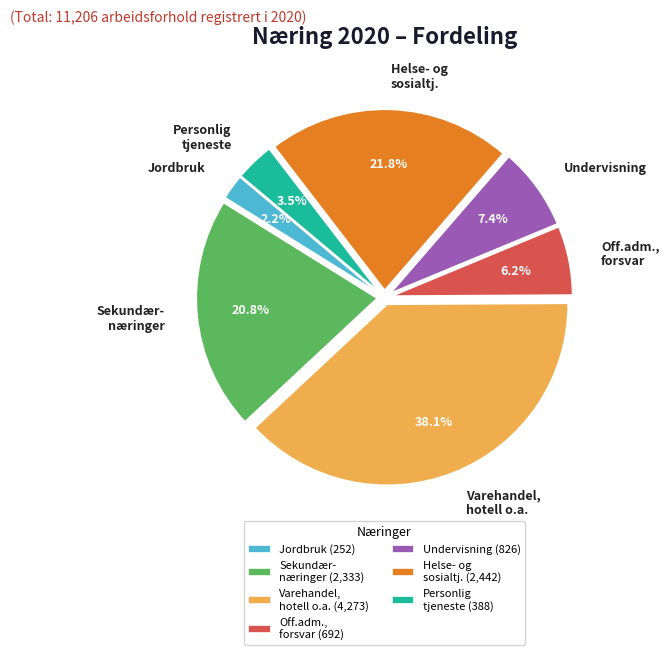

Do Off.adm., forsvar and Personlig tjeneste together represent more than half of the pie?

No